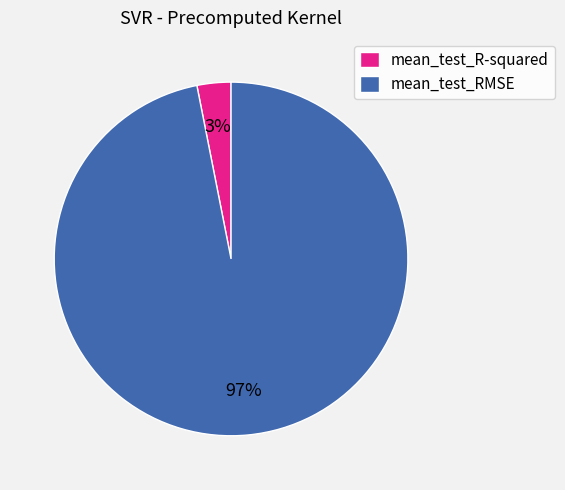

Does mean_test_R-squared represent more than half of the total?

No